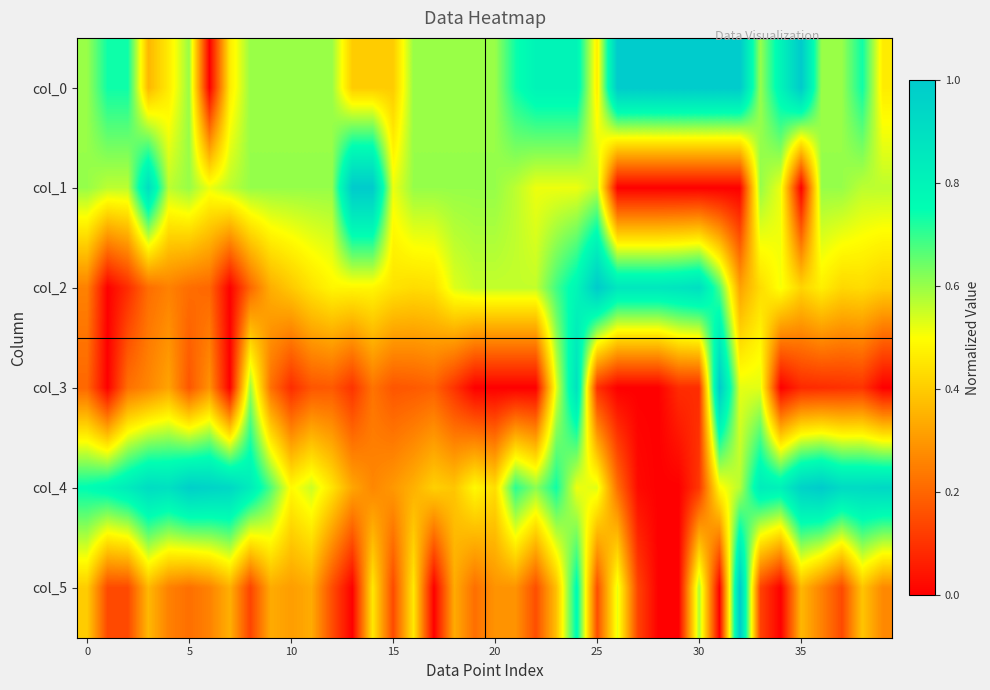

Reading left to right, what are all the values shown in this chart?

col_0: 0.6	0.7	0.7	0.4	0.5	0.6	0.0	0.5	0.6	0.6	0.6	0.6	0.6	0.4	0.4	0.4	0.6	0.6	0.6	0.6	0.6	0.7	0.8	0.8	0.8	0.5	1.0	1.0	1.0	1.0	1.0	1.0	1.0	0.6	0.8	1.0	0.6	0.6	0.7	0.5
col_1: 0.6	0.6	0.6	0.9	0.6	0.6	0.5	0.6	0.6	0.6	0.6	0.6	0.6	1.0	1.0	0.5	0.6	0.6	0.6	0.6	0.6	0.6	0.5	0.5	0.5	0.6	0.0	0.0	0.0	0.0	0.0	0.0	0.0	0.6	0.5	0.0	0.6	0.6	0.6	0.6
col_2: 0.3	0.0	0.1	0.2	0.3	0.2	0.2	0.0	0.2	0.3	0.4	0.4	0.5	0.5	0.5	0.4	0.4	0.4	0.5	0.6	0.6	0.6	0.6	0.7	0.8	1.0	0.9	0.9	0.9	0.9	0.9	0.7	0.3	0.4	0.5	0.4	0.5	0.4	0.4	0.4
col_3: 0.2	0.0	0.2	0.3	0.3	0.2	0.3	0.0	0.6	0.2	0.1	0.2	0.2	0.1	0.2	0.2	0.2	0.2	0.1	0.0	0.0	0.0	0.0	0.5	0.9	0.1	0.0	0.0	0.0	0.1	0.1	1.0	0.5	0.5	0.0	0.1	0.1	0.1	0.1	0.0
col_4: 0.8	0.8	0.8	0.9	0.9	1.0	1.0	0.9	0.8	0.7	0.5	0.6	0.4	0.3	0.3	0.3	0.3	0.4	0.4	0.5	0.4	0.7	0.6	0.7	0.5	0.5	0.2	0.0	0.0	0.0	0.1	0.5	0.6	0.8	0.8	1.0	1.0	0.9	0.9	0.9
col_5: 0.4	0.1	0.1	0.4	0.3	0.2	0.3	0.3	0.1	0.3	0.3	0.3	0.2	0.0	0.5	0.1	0.5	0.0	0.3	0.2	0.3	0.3	0.2	0.4	0.8	0.2	0.5	0.1	0.0	0.0	0.6	0.0	1.0	0.1	0.0	0.4	0.3	0.1	0.4	0.3